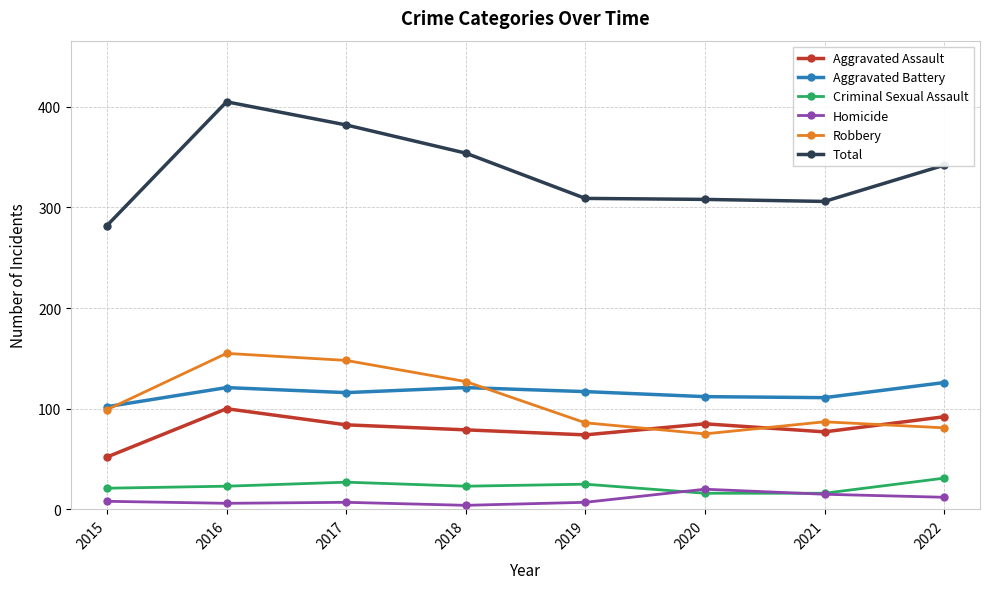

Rank the series at 2016 from lowest to highest value.

Homicide, Criminal Sexual Assault, Aggravated Assault, Aggravated Battery, Robbery, Total